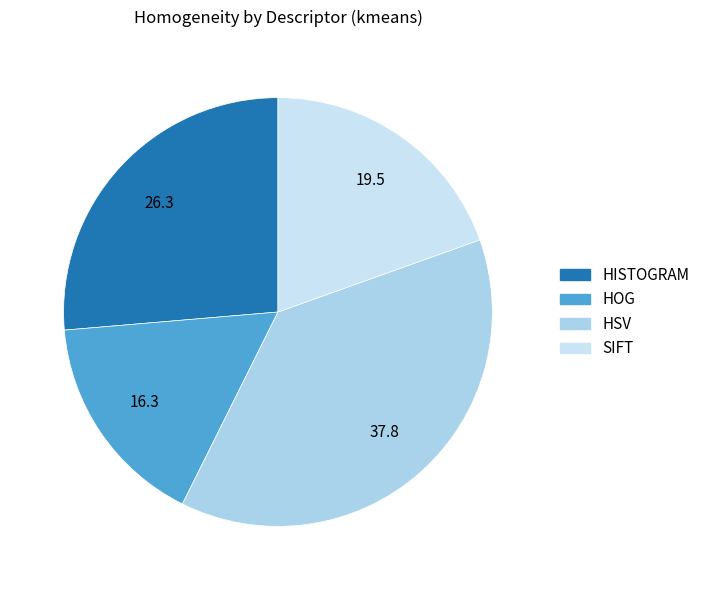

The SIFT slice represents 20% of the pie. True or false?

True